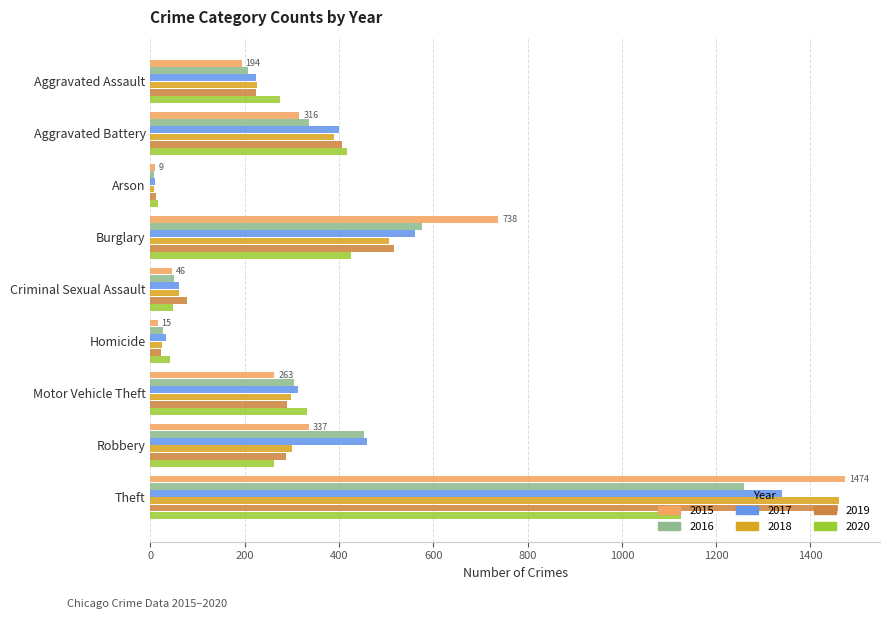

What is the greatest value displayed?

1474